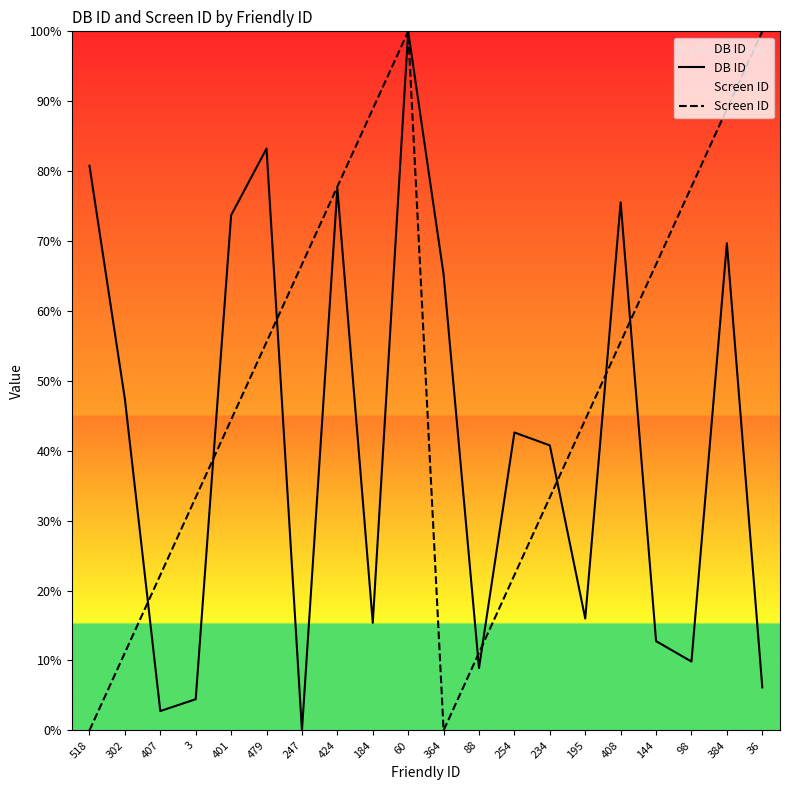

Is it true that Screen ID equals 33.3 at 234?

True